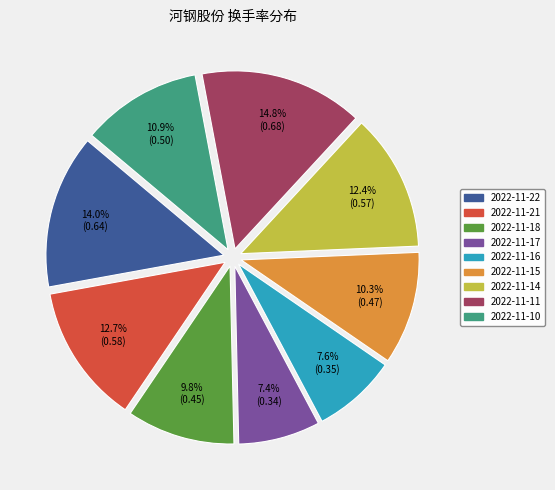

To the nearest percent, what is the difference between the largest and smallest slice percentages?

7%